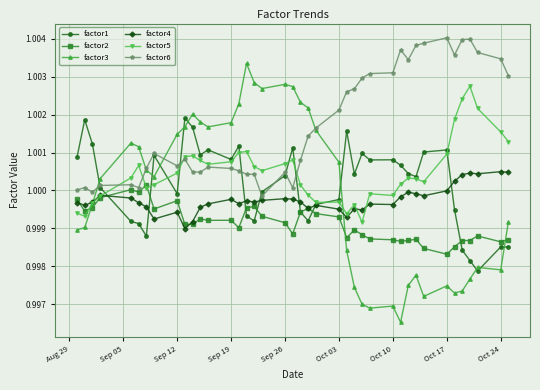

True or false: factor5 has more than 0 points higher than both neighbors.

True